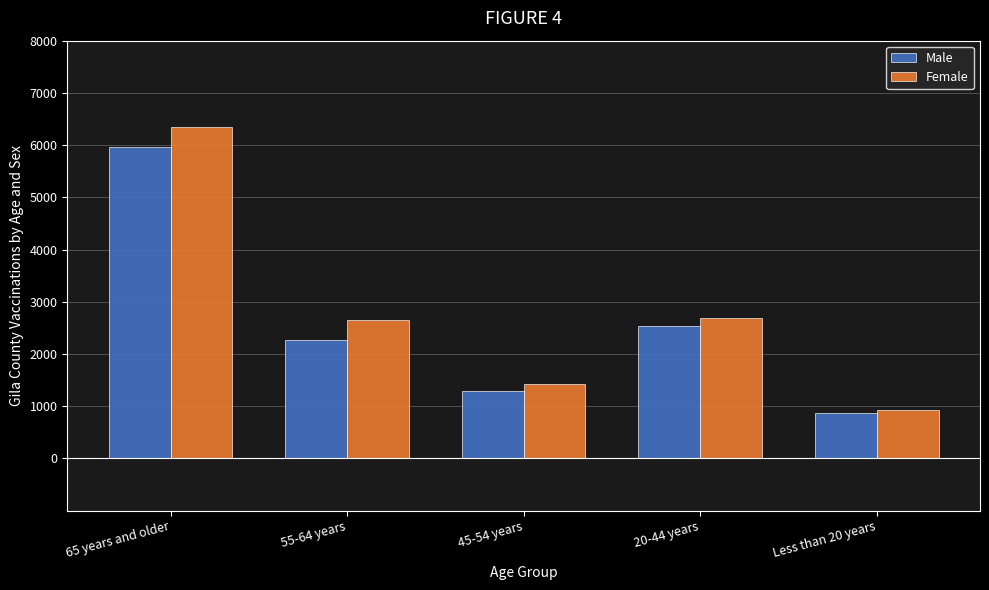

What is the total value across all series at 45-54 years?

2713